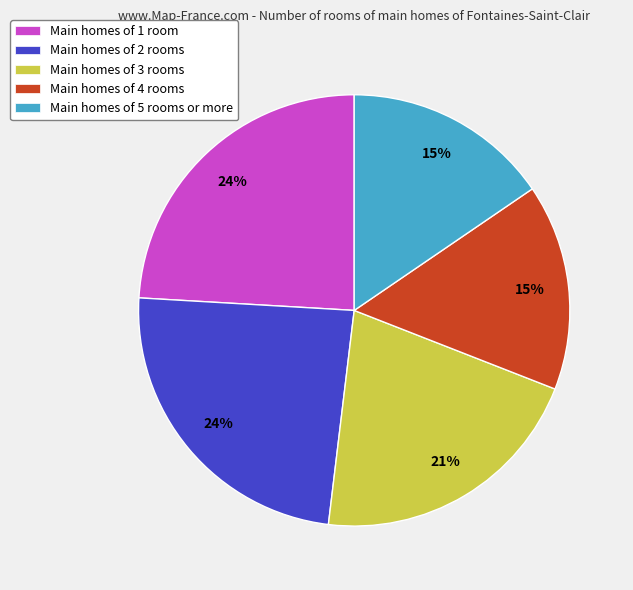

Do Main homes of 5 rooms or more and Main homes of 4 rooms together represent more than half of the pie?

No